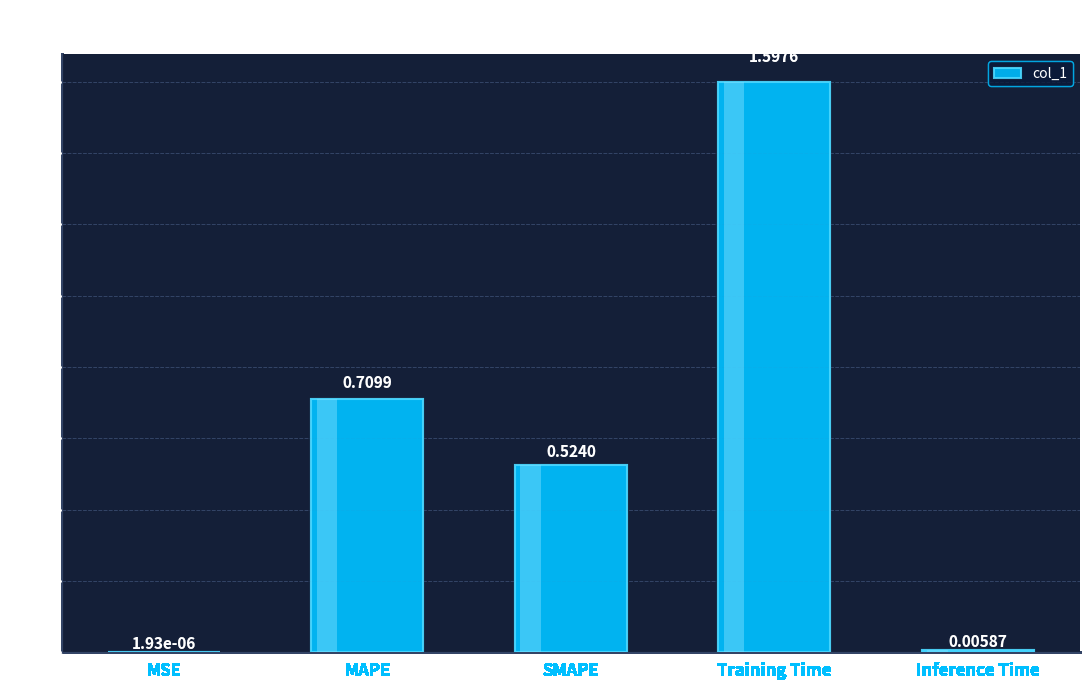

What is the sum of all values?

2.8